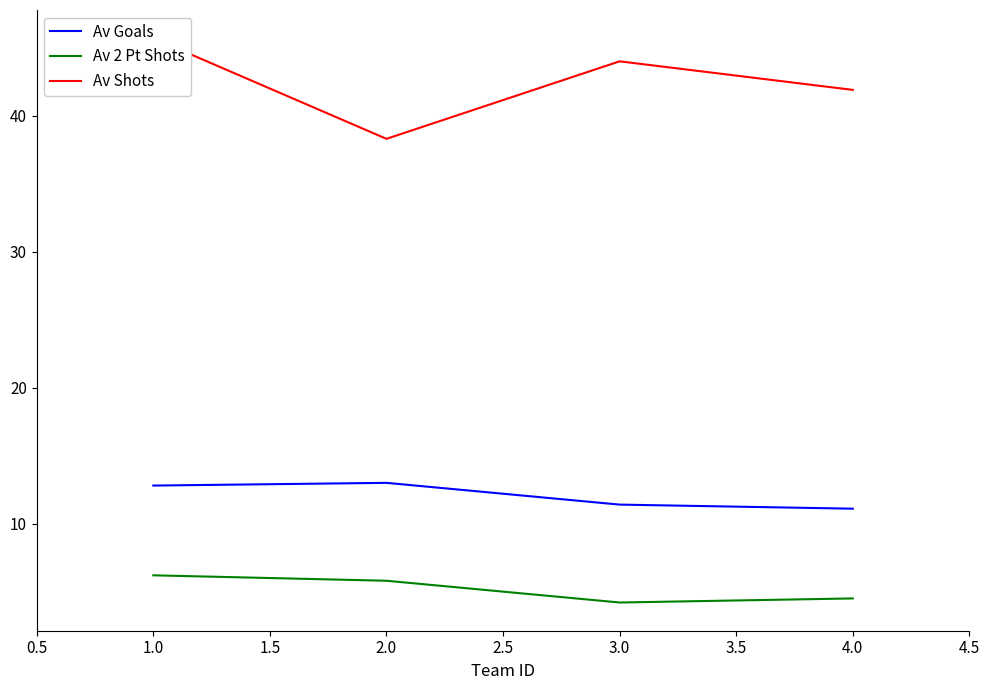

True or false: Av Goals has a value of 11.1 at 4.0.

True